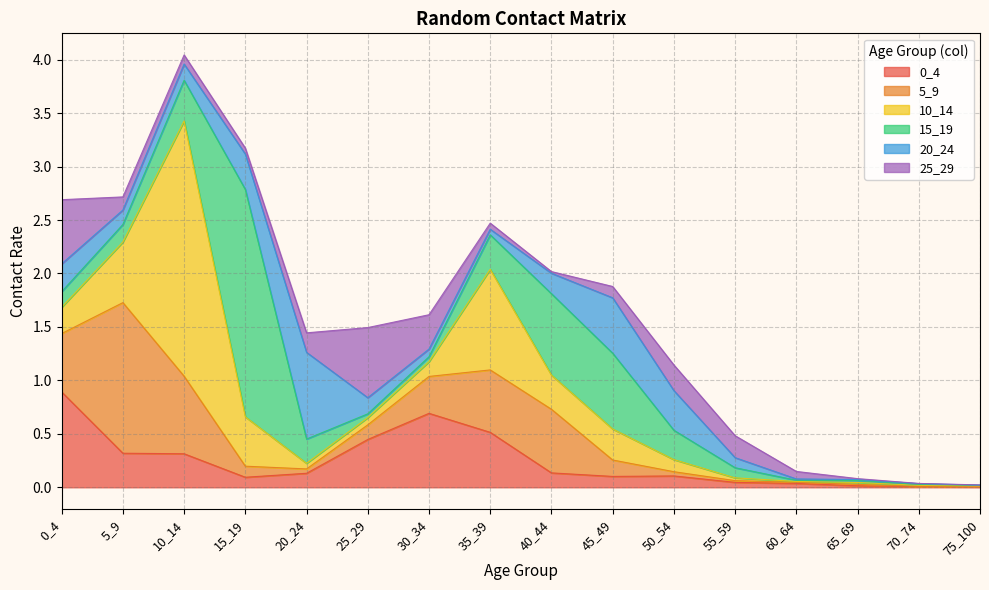

How many categories are shown in the chart?

16